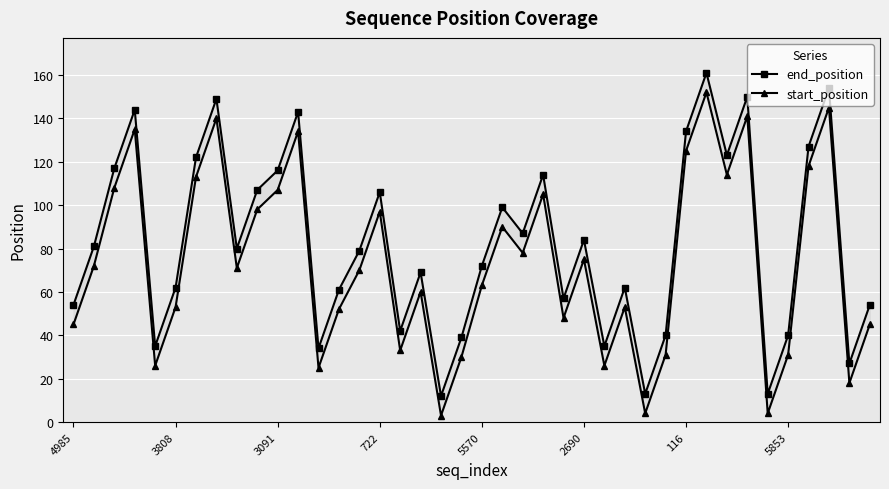

Is it true that end_position equals 99 at 21?

True